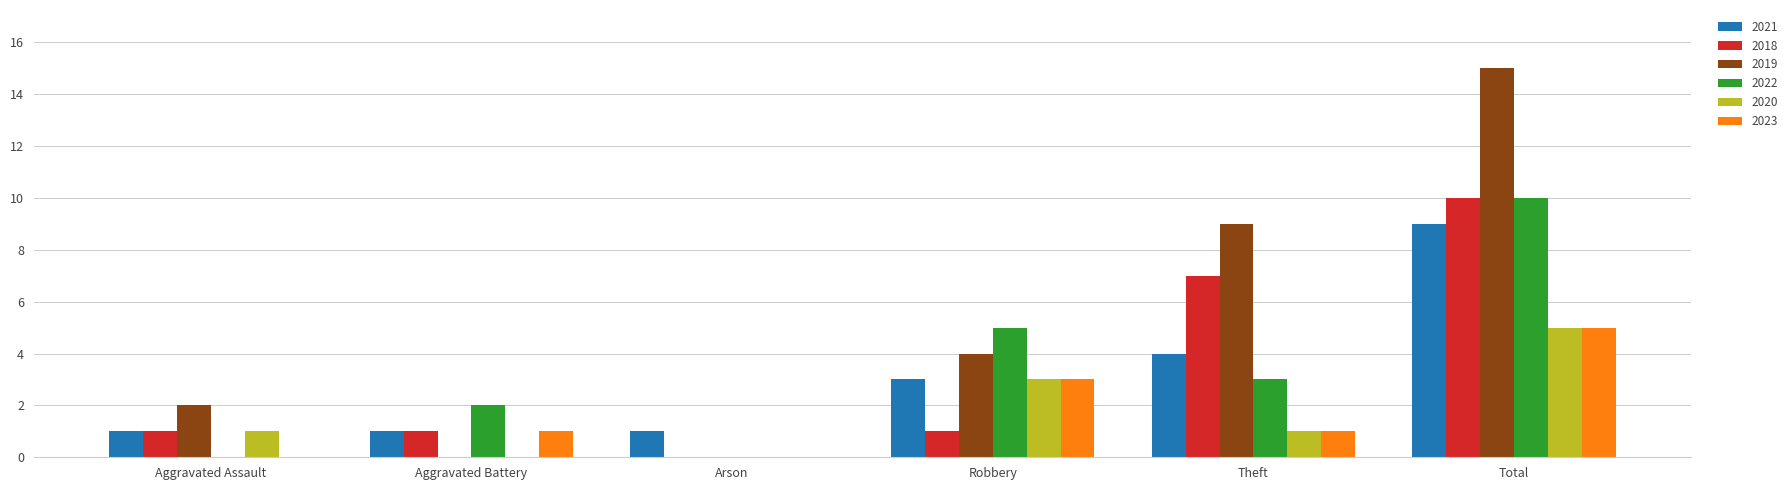

The 2018 series shows 10 at Total. True or false?

True